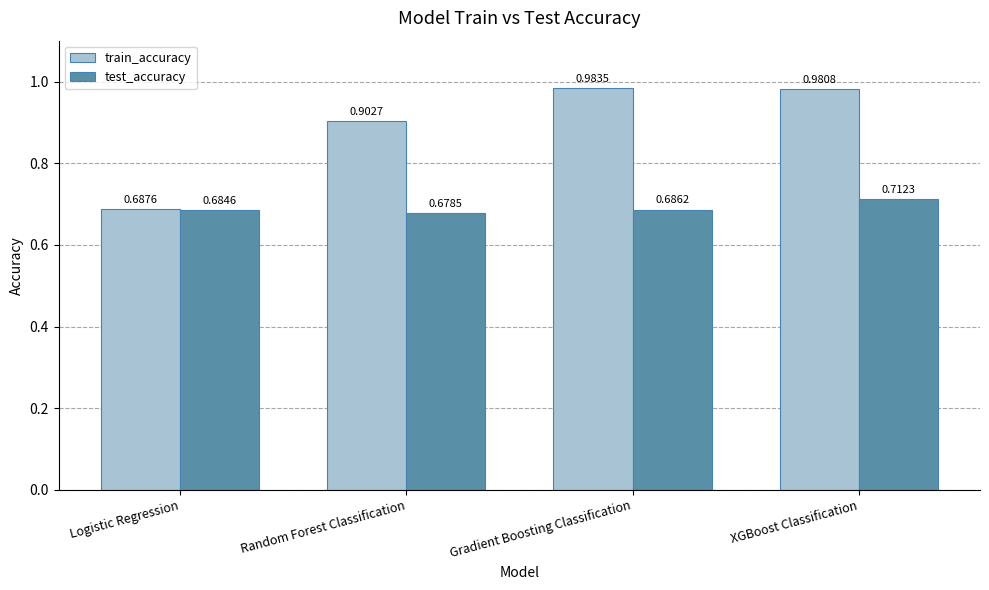

At how many categories does at least one series exceed 0?

4